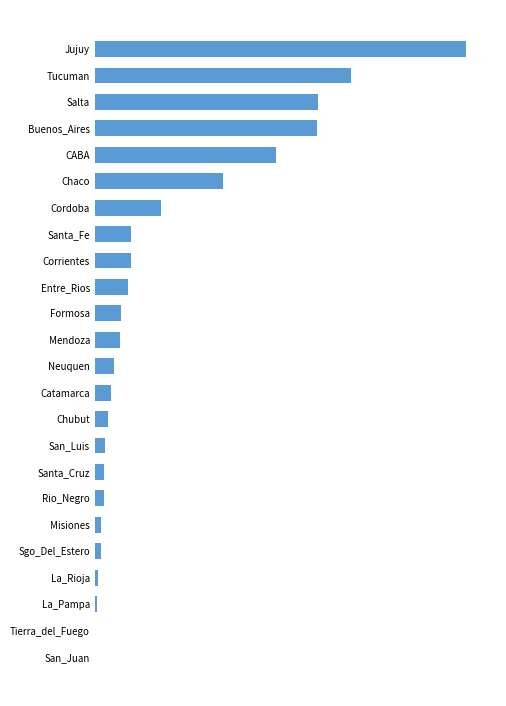

Are the bars horizontal?

Yes